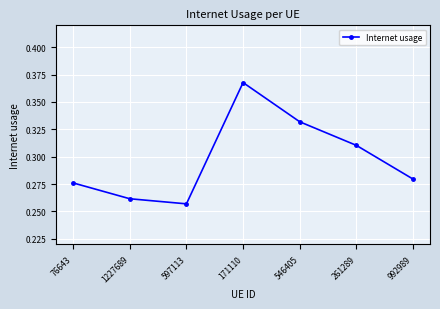

List the labels in order of value, smallest first.

597113, 1227689, 76643, 992989, 261289, 546405, 171110